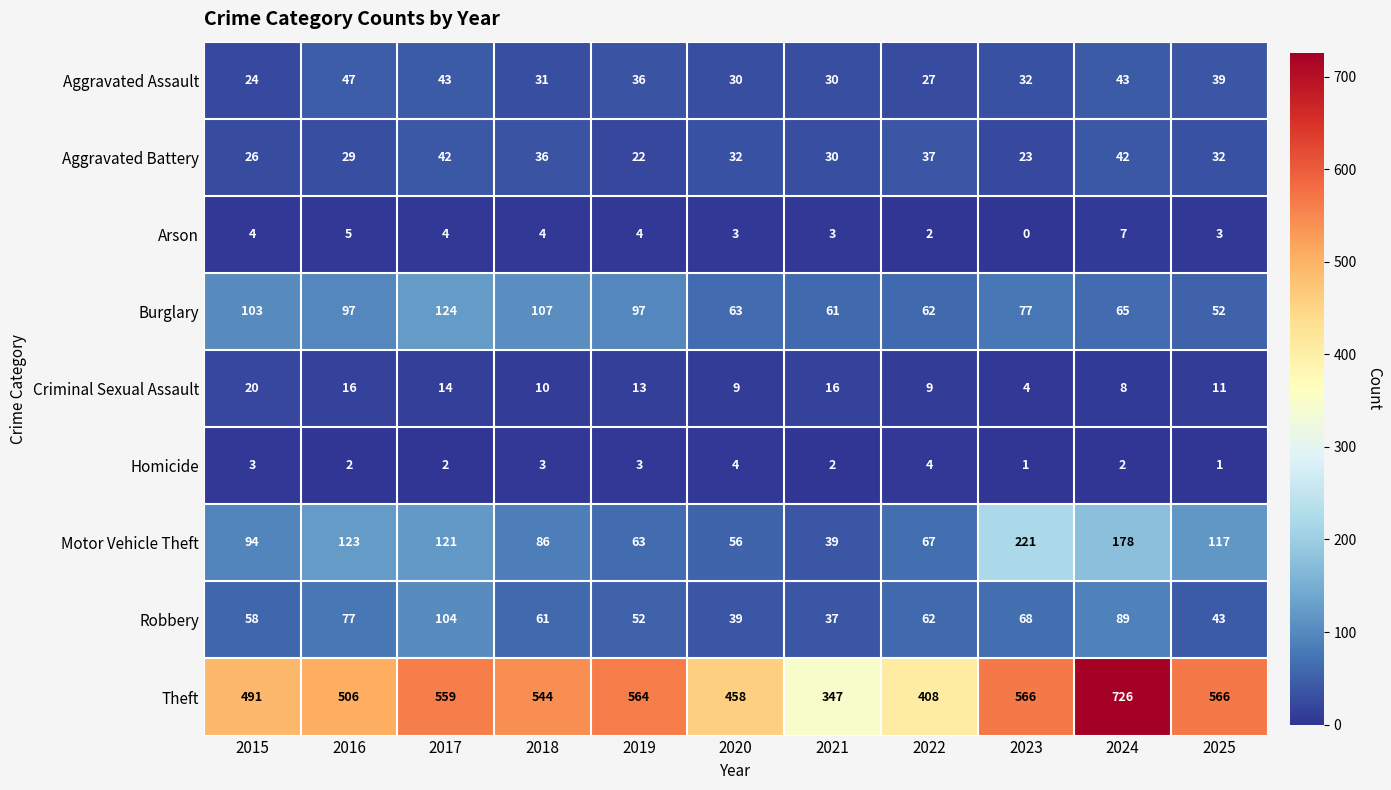

How many values in the Criminal Sexual Assault series are below 11?

5